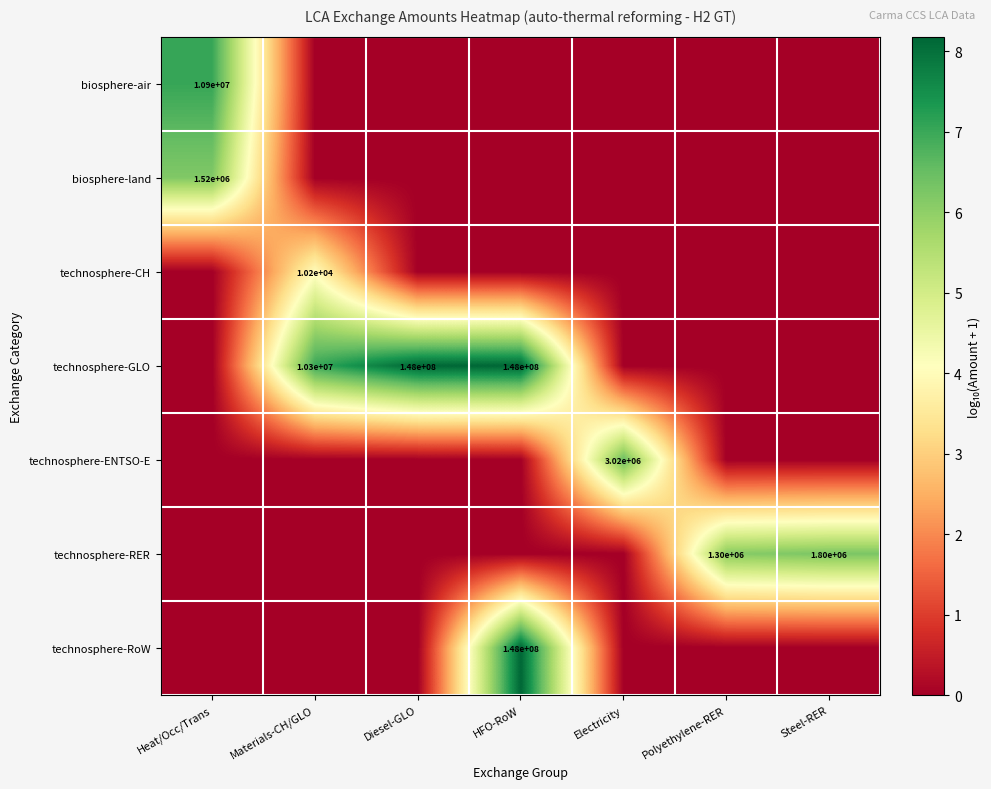

Is it true that technosphere-GLO equals 148000000 at Diesel-GLO?

True